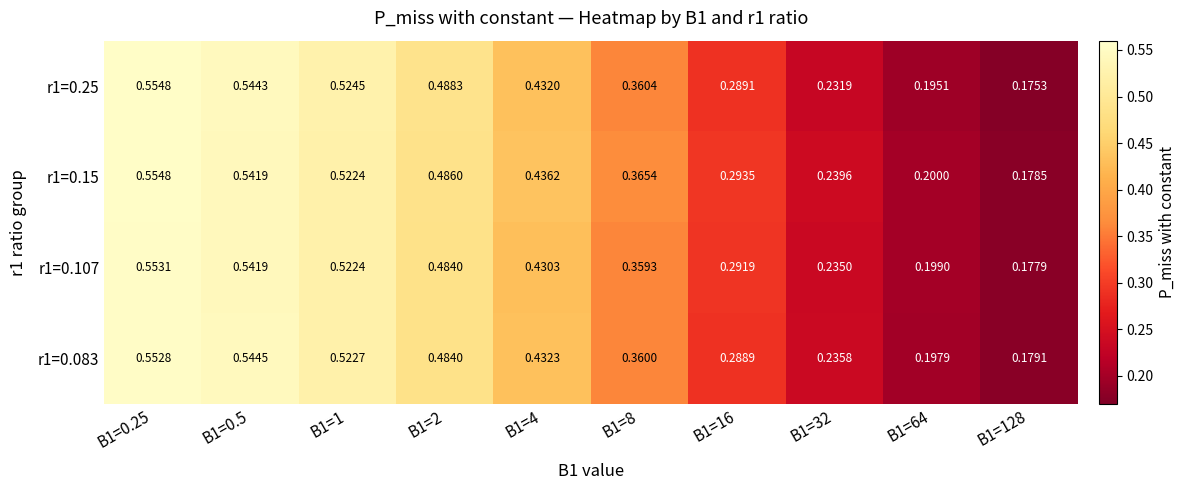

Is the value of r1=0.25 at B1=0.25 greater than the value of r1=0.083 at B1=1?

Yes